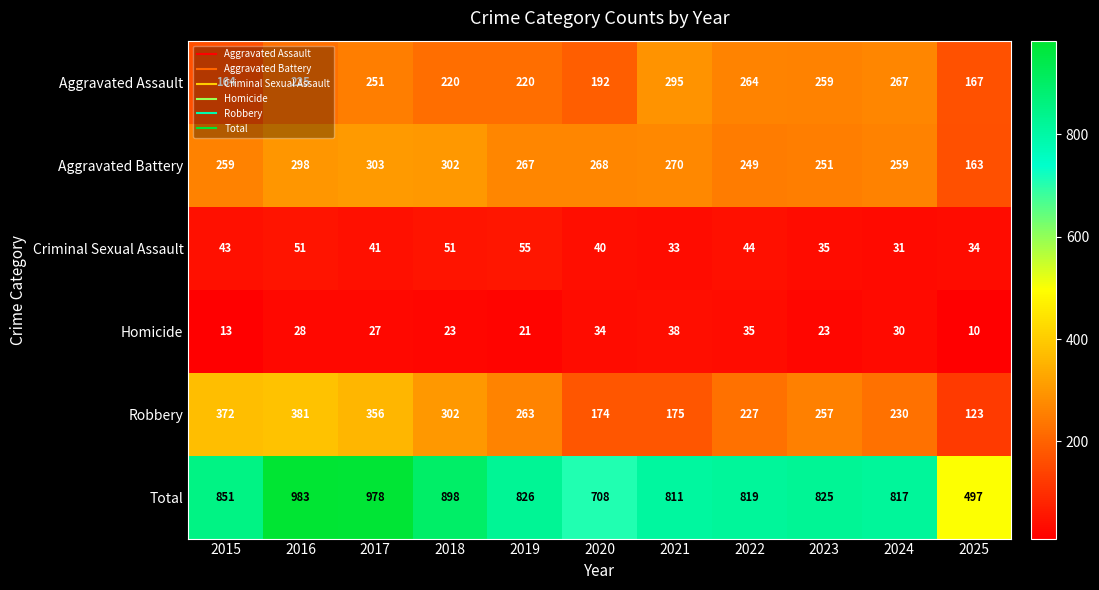

What is the smallest value displayed?

10